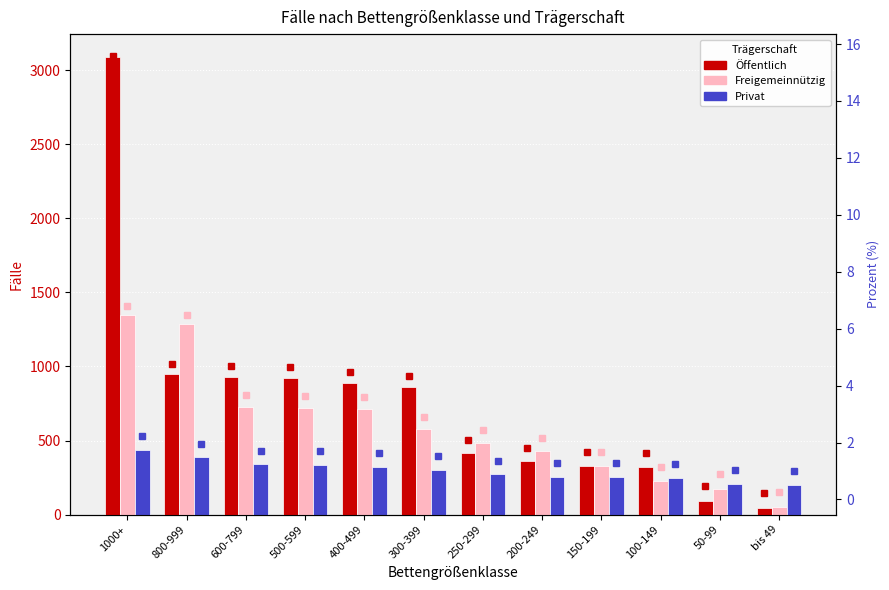

Is it true that Privat equals 63.8 at 300-399?

False